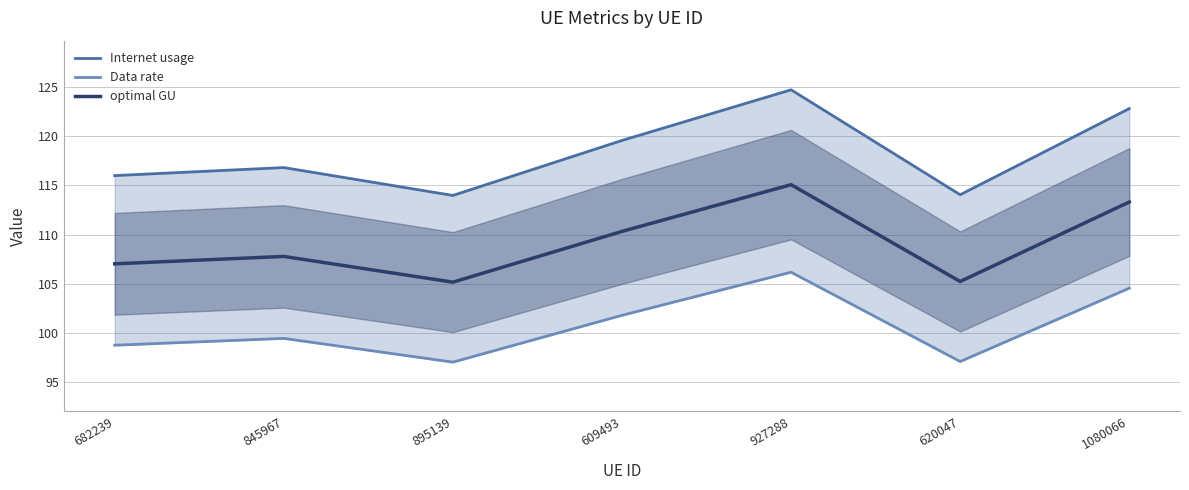

What is the value of the Internet usage point at the 6th from the left?

114.0